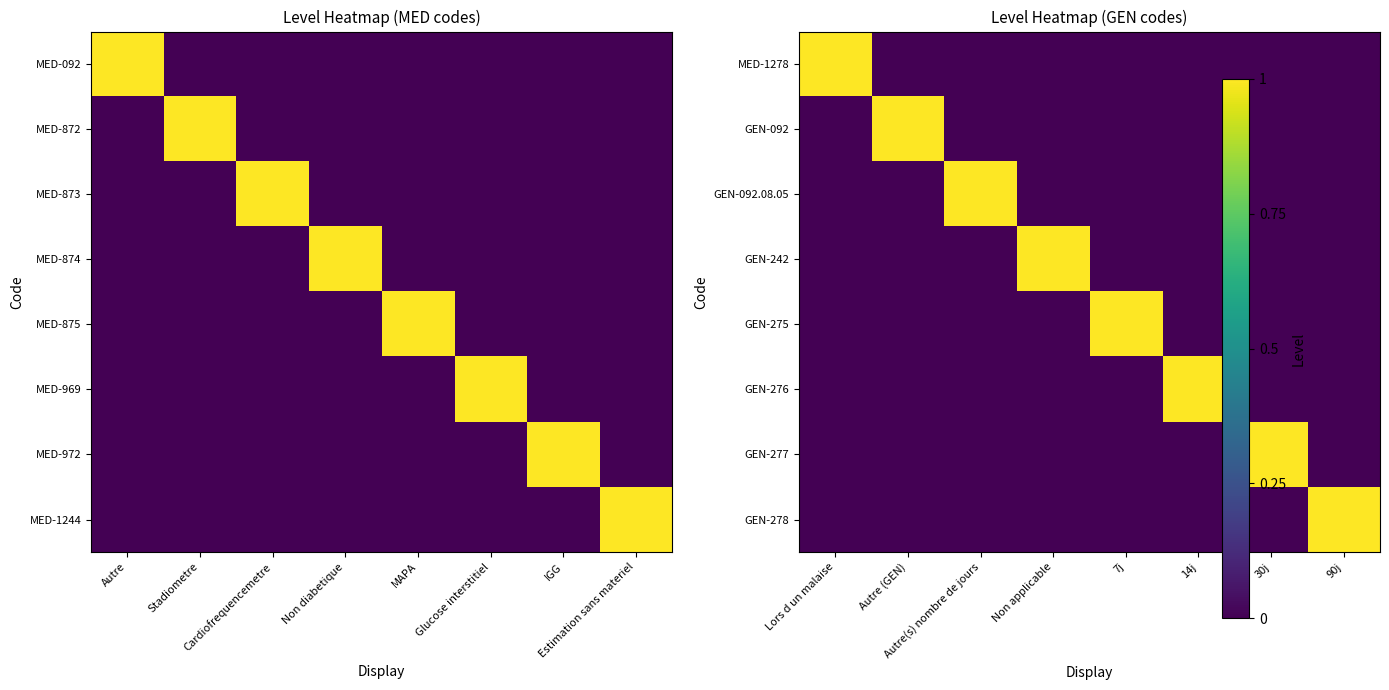

Where is GEN-242 nearest to the value 0?

Lors d un malaise